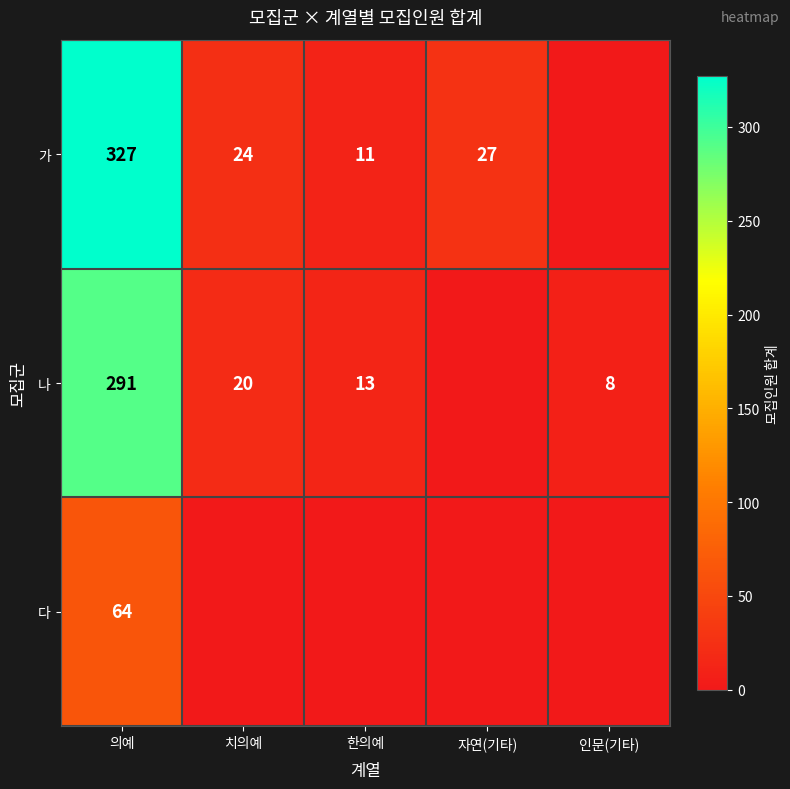

What is the sum of the 나 values at 치의예 and 한의예?

33